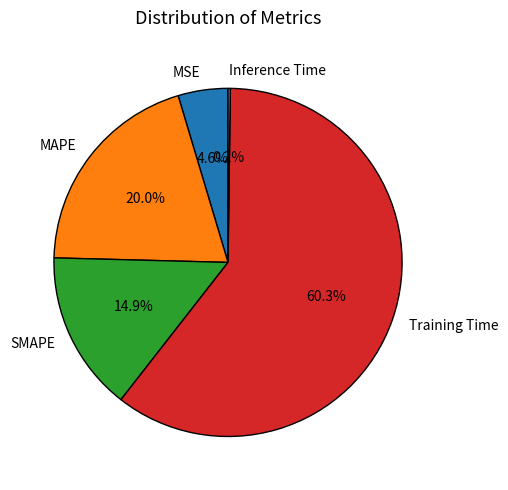

To the nearest percent, what is the difference between the Training Time and MSE slice percentages?

56%